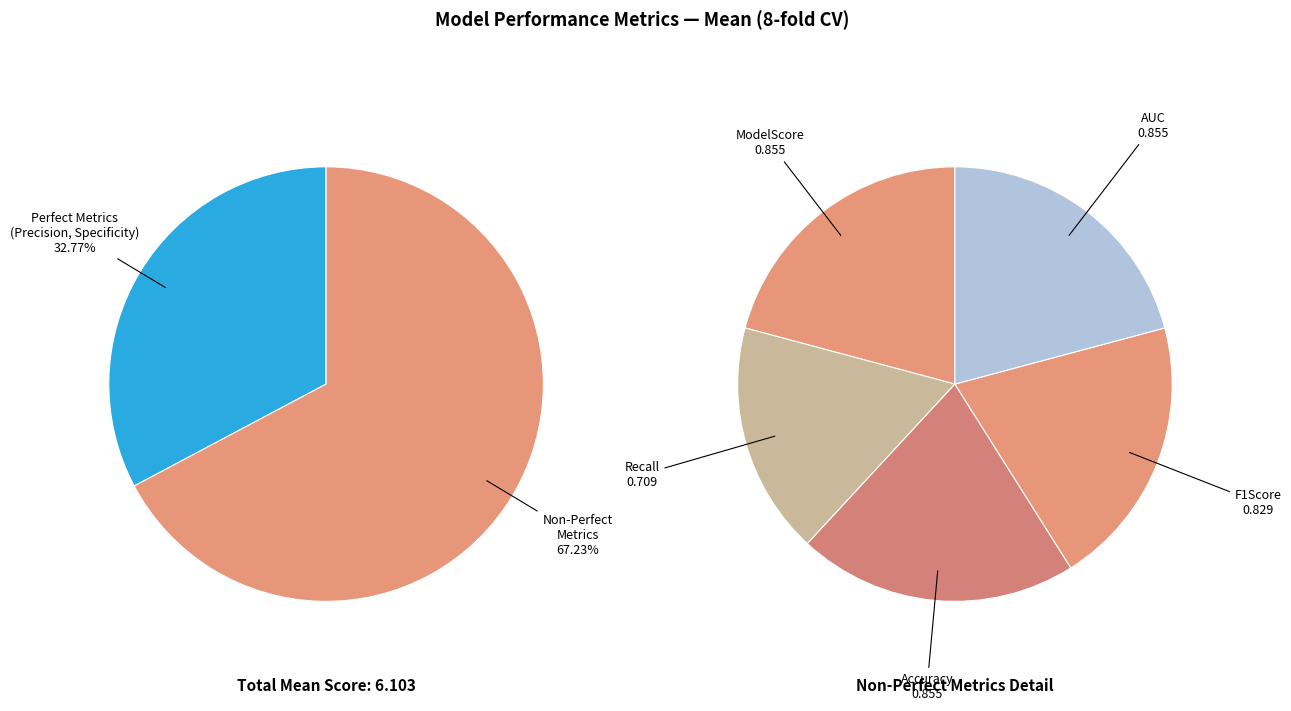

Is there a majority slice in this chart?

No